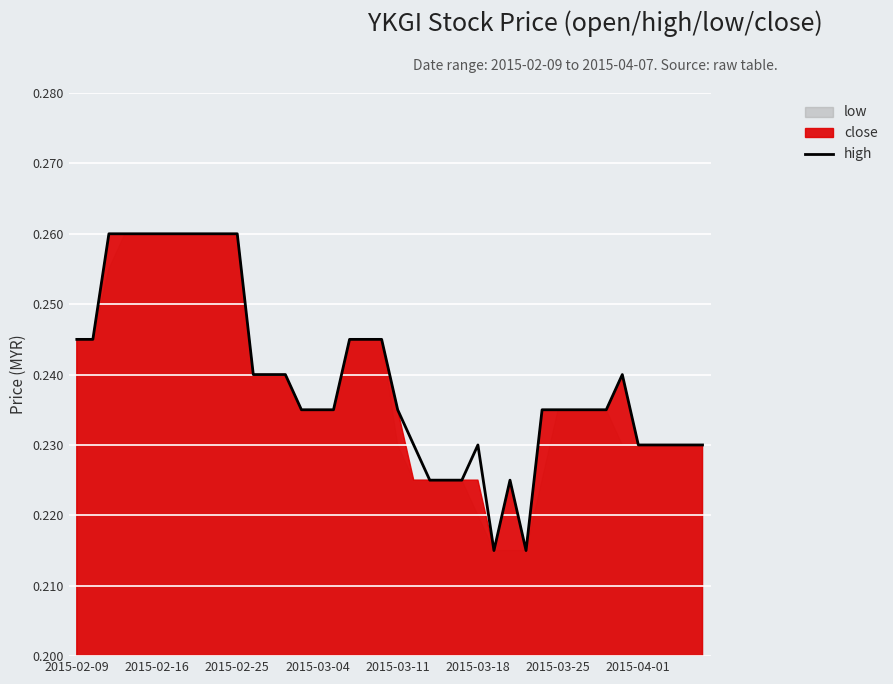

Reading right to left, list all the values displayed in this chart.

0.2	0.2	0.2	0.2	0.2	0.2	0.2	0.2	0.2	0.2	0.2	0.2	0.2	0.2	0.2	0.2	0.2	0.2	0.2	0.2	0.2	0.2	0.2	0.2	0.2	0.2	0.2	0.2	0.2	0.3	0.3	0.3	0.3	0.3	0.3	0.3	0.3	0.3	0.2	0.2